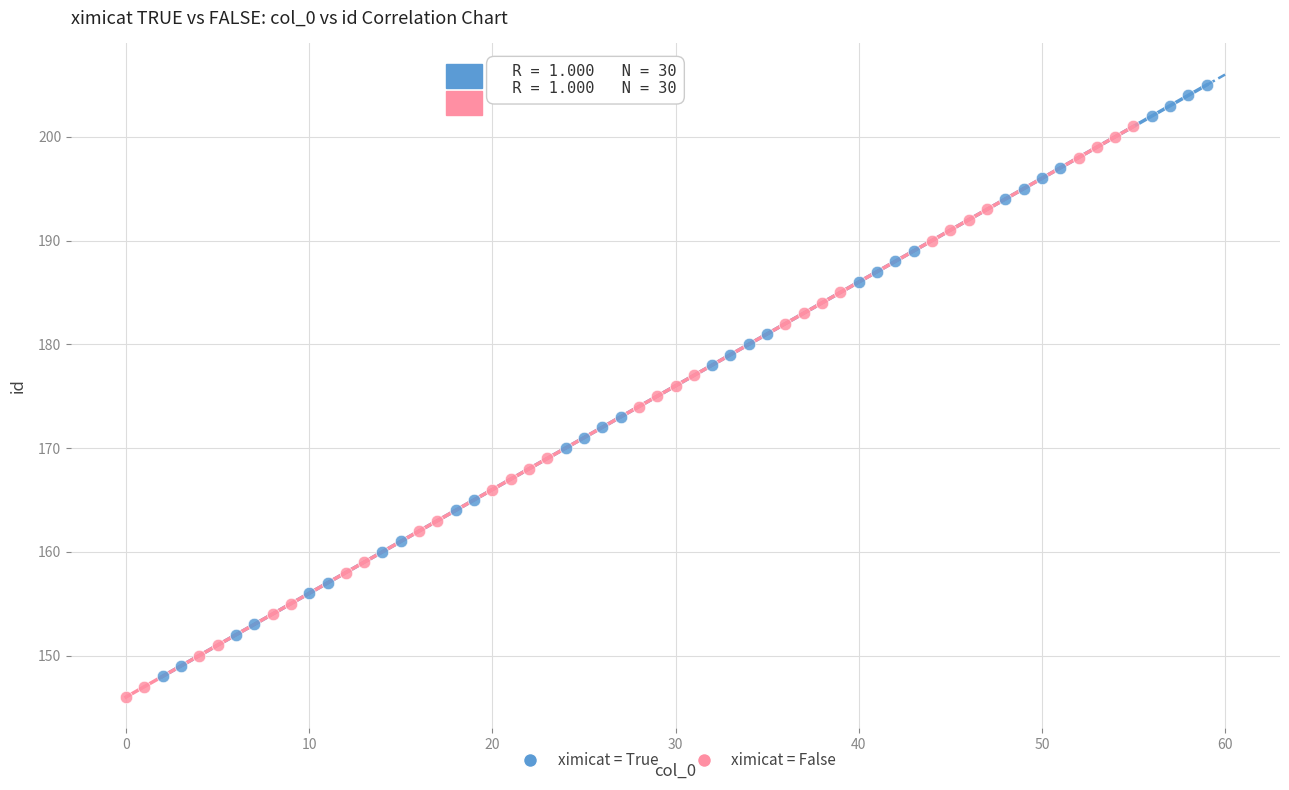

What are all the series names shown in the legend?

ximicat = True, ximicat = False